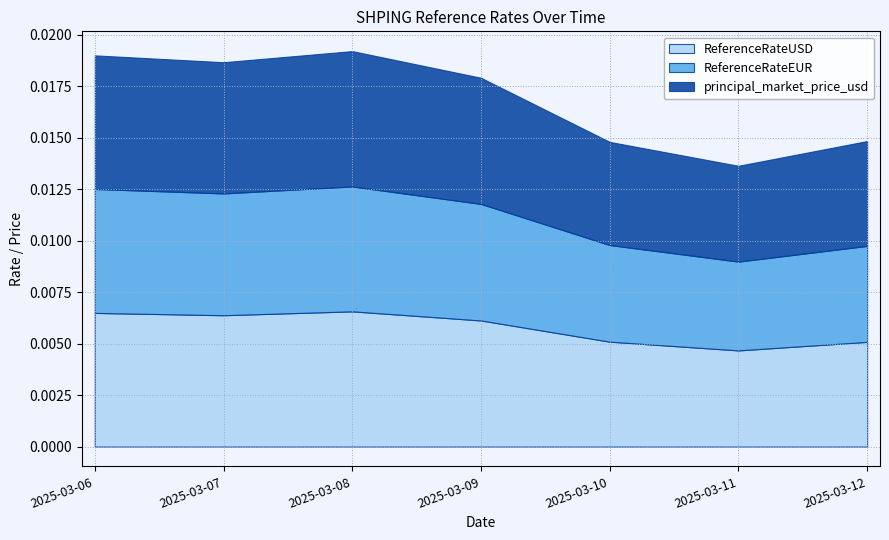

The principal_market_price_usd series shows 0.0 at 2025-03-12. True or false?

False